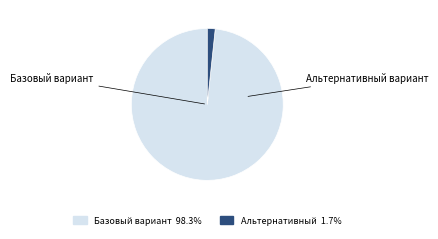

How many slices are in this pie chart?

2